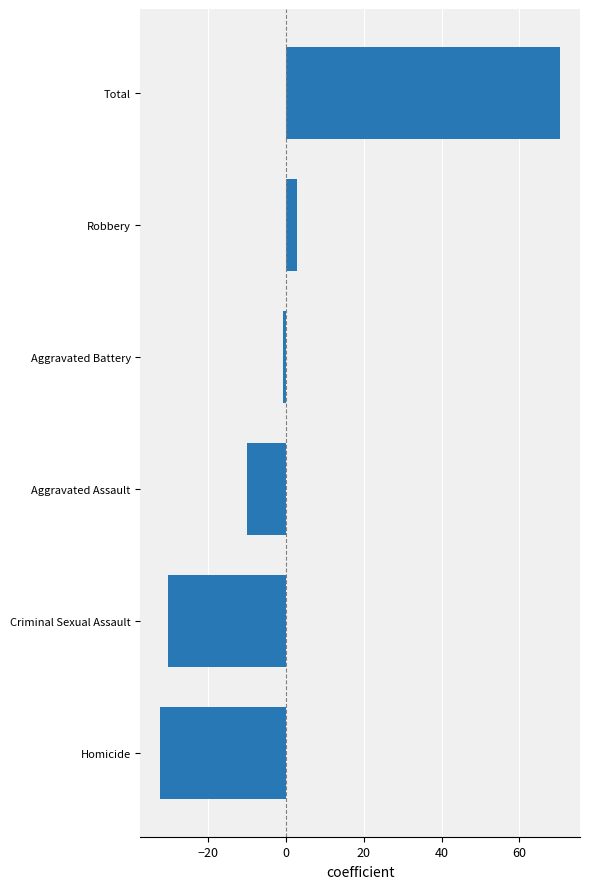

Rank the categories by value from highest to lowest.

Total, Robbery, Aggravated Battery, Aggravated Assault, Criminal Sexual Assault, Homicide